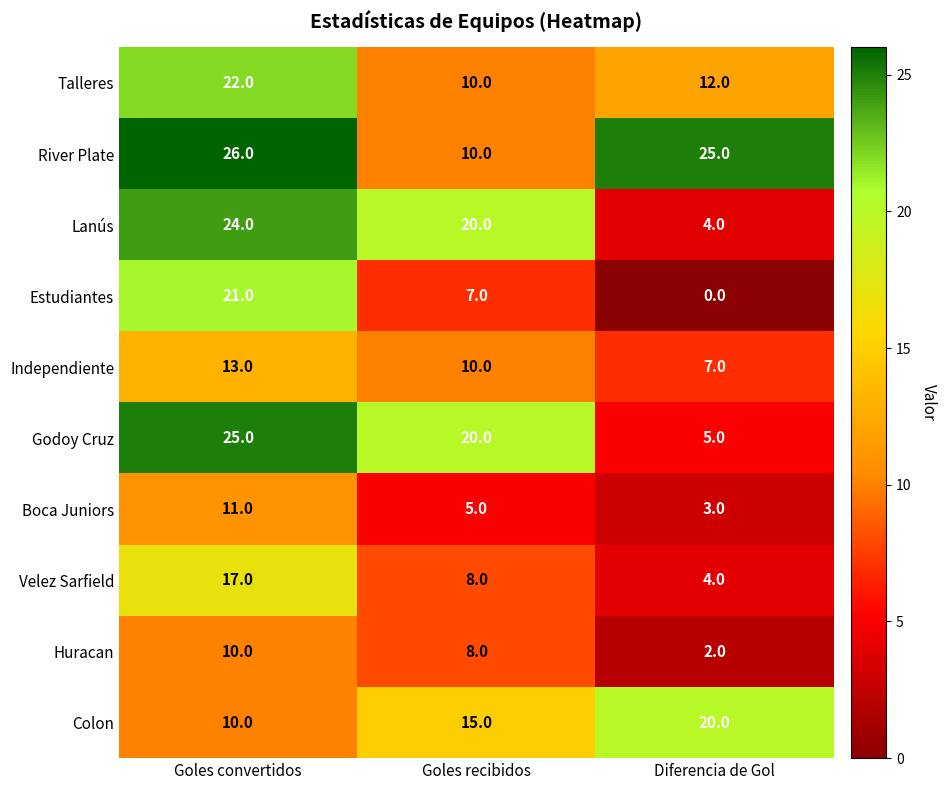

Reading right to left, list all the values displayed in this chart.

Talleres: Diferencia de Gol=12	Goles recibidos=10	Goles convertidos=22
River Plate: Diferencia de Gol=25	Goles recibidos=10	Goles convertidos=26
Lanús: Diferencia de Gol=4	Goles recibidos=20	Goles convertidos=24
Estudiantes: Diferencia de Gol=0	Goles recibidos=7	Goles convertidos=21
Independiente: Diferencia de Gol=7	Goles recibidos=10	Goles convertidos=13
Godoy Cruz: Diferencia de Gol=5	Goles recibidos=20	Goles convertidos=25
Boca Juniors: Diferencia de Gol=3	Goles recibidos=5	Goles convertidos=11
Velez Sarfield: Diferencia de Gol=4	Goles recibidos=8	Goles convertidos=17
Huracan: Diferencia de Gol=2	Goles recibidos=8	Goles convertidos=10
Colon: Diferencia de Gol=20	Goles recibidos=15	Goles convertidos=10